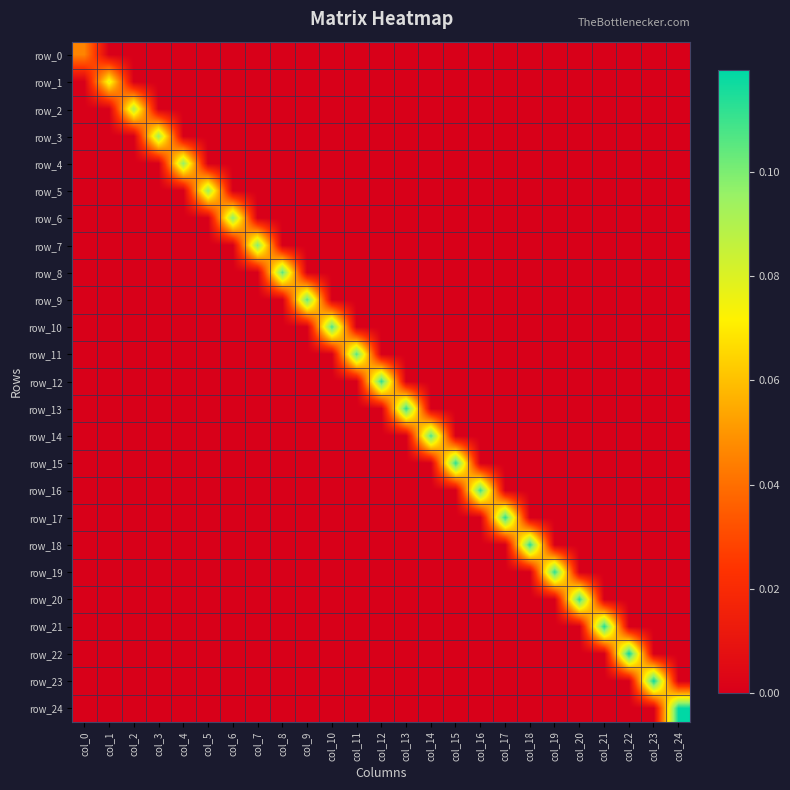

Reading left to right, what are all the values shown in this chart?

row_0: col_0=0.0	col_1=0.0	col_2=0.0	col_3=0.0	col_4=0.0	col_5=0.0	col_6=0.0	col_7=0.0	col_8=0.0	col_9=0.0	col_10=0.0	col_11=0.0	col_12=0.0	col_13=0.0	col_14=0.0	col_15=0.0	col_16=0.0	col_17=0.0	col_18=0.0	col_19=0.0	col_20=0.0	col_21=0.0	col_22=0.0	col_23=0.0	col_24=0.0
row_1: col_0=0.0	col_1=0.1	col_2=0.0	col_3=0.0	col_4=0.0	col_5=0.0	col_6=0.0	col_7=0.0	col_8=0.0	col_9=0.0	col_10=0.0	col_11=0.0	col_12=0.0	col_13=0.0	col_14=0.0	col_15=0.0	col_16=0.0	col_17=0.0	col_18=0.0	col_19=0.0	col_20=0.0	col_21=0.0	col_22=0.0	col_23=0.0	col_24=0.0
row_2: col_0=0.0	col_1=0.0	col_2=0.1	col_3=0.0	col_4=0.0	col_5=0.0	col_6=0.0	col_7=0.0	col_8=0.0	col_9=0.0	col_10=0.0	col_11=0.0	col_12=0.0	col_13=0.0	col_14=0.0	col_15=0.0	col_16=0.0	col_17=0.0	col_18=0.0	col_19=0.0	col_20=0.0	col_21=0.0	col_22=0.0	col_23=0.0	col_24=0.0
row_3: col_0=0.0	col_1=0.0	col_2=0.0	col_3=0.1	col_4=0.0	col_5=0.0	col_6=0.0	col_7=0.0	col_8=0.0	col_9=0.0	col_10=0.0	col_11=0.0	col_12=0.0	col_13=0.0	col_14=0.0	col_15=0.0	col_16=0.0	col_17=0.0	col_18=0.0	col_19=0.0	col_20=0.0	col_21=0.0	col_22=0.0	col_23=0.0	col_24=0.0
row_4: col_0=0.0	col_1=0.0	col_2=0.0	col_3=0.0	col_4=0.1	col_5=0.0	col_6=0.0	col_7=0.0	col_8=0.0	col_9=0.0	col_10=0.0	col_11=0.0	col_12=0.0	col_13=0.0	col_14=0.0	col_15=0.0	col_16=0.0	col_17=0.0	col_18=0.0	col_19=0.0	col_20=0.0	col_21=0.0	col_22=0.0	col_23=0.0	col_24=0.0
row_5: col_0=0.0	col_1=0.0	col_2=0.0	col_3=0.0	col_4=0.0	col_5=0.1	col_6=0.0	col_7=0.0	col_8=0.0	col_9=0.0	col_10=0.0	col_11=0.0	col_12=0.0	col_13=0.0	col_14=0.0	col_15=0.0	col_16=0.0	col_17=0.0	col_18=0.0	col_19=0.0	col_20=0.0	col_21=0.0	col_22=0.0	col_23=0.0	col_24=0.0
row_6: col_0=0.0	col_1=0.0	col_2=0.0	col_3=0.0	col_4=0.0	col_5=0.0	col_6=0.1	col_7=0.0	col_8=0.0	col_9=0.0	col_10=0.0	col_11=0.0	col_12=0.0	col_13=0.0	col_14=0.0	col_15=0.0	col_16=0.0	col_17=0.0	col_18=0.0	col_19=0.0	col_20=0.0	col_21=0.0	col_22=0.0	col_23=0.0	col_24=0.0
row_7: col_0=0.0	col_1=0.0	col_2=0.0	col_3=0.0	col_4=0.0	col_5=0.0	col_6=0.0	col_7=0.1	col_8=0.0	col_9=0.0	col_10=0.0	col_11=0.0	col_12=0.0	col_13=0.0	col_14=0.0	col_15=0.0	col_16=0.0	col_17=0.0	col_18=0.0	col_19=0.0	col_20=0.0	col_21=0.0	col_22=0.0	col_23=0.0	col_24=0.0
row_8: col_0=0.0	col_1=0.0	col_2=0.0	col_3=0.0	col_4=0.0	col_5=0.0	col_6=0.0	col_7=0.0	col_8=0.1	col_9=0.0	col_10=0.0	col_11=0.0	col_12=0.0	col_13=0.0	col_14=0.0	col_15=0.0	col_16=0.0	col_17=0.0	col_18=0.0	col_19=0.0	col_20=0.0	col_21=0.0	col_22=0.0	col_23=0.0	col_24=0.0
row_9: col_0=0.0	col_1=0.0	col_2=0.0	col_3=0.0	col_4=0.0	col_5=0.0	col_6=0.0	col_7=0.0	col_8=0.0	col_9=0.1	col_10=0.0	col_11=0.0	col_12=0.0	col_13=0.0	col_14=0.0	col_15=0.0	col_16=0.0	col_17=0.0	col_18=0.0	col_19=0.0	col_20=0.0	col_21=0.0	col_22=0.0	col_23=0.0	col_24=0.0
row_10: col_0=0.0	col_1=0.0	col_2=0.0	col_3=0.0	col_4=0.0	col_5=0.0	col_6=0.0	col_7=0.0	col_8=0.0	col_9=0.0	col_10=0.1	col_11=0.0	col_12=0.0	col_13=0.0	col_14=0.0	col_15=0.0	col_16=0.0	col_17=0.0	col_18=0.0	col_19=0.0	col_20=0.0	col_21=0.0	col_22=0.0	col_23=0.0	col_24=0.0
row_11: col_0=0.0	col_1=0.0	col_2=0.0	col_3=0.0	col_4=0.0	col_5=0.0	col_6=0.0	col_7=0.0	col_8=0.0	col_9=0.0	col_10=0.0	col_11=0.1	col_12=0.0	col_13=0.0	col_14=0.0	col_15=0.0	col_16=0.0	col_17=0.0	col_18=0.0	col_19=0.0	col_20=0.0	col_21=0.0	col_22=0.0	col_23=0.0	col_24=0.0
row_12: col_0=0.0	col_1=0.0	col_2=0.0	col_3=0.0	col_4=0.0	col_5=0.0	col_6=0.0	col_7=0.0	col_8=0.0	col_9=0.0	col_10=0.0	col_11=0.0	col_12=0.1	col_13=0.0	col_14=0.0	col_15=0.0	col_16=0.0	col_17=0.0	col_18=0.0	col_19=0.0	col_20=0.0	col_21=0.0	col_22=0.0	col_23=0.0	col_24=0.0
row_13: col_0=0.0	col_1=0.0	col_2=0.0	col_3=0.0	col_4=0.0	col_5=0.0	col_6=0.0	col_7=0.0	col_8=0.0	col_9=0.0	col_10=0.0	col_11=0.0	col_12=0.0	col_13=0.1	col_14=0.0	col_15=0.0	col_16=0.0	col_17=0.0	col_18=0.0	col_19=0.0	col_20=0.0	col_21=0.0	col_22=0.0	col_23=0.0	col_24=0.0
row_14: col_0=0.0	col_1=0.0	col_2=0.0	col_3=0.0	col_4=0.0	col_5=0.0	col_6=0.0	col_7=0.0	col_8=0.0	col_9=0.0	col_10=0.0	col_11=0.0	col_12=0.0	col_13=0.0	col_14=0.1	col_15=0.0	col_16=0.0	col_17=0.0	col_18=0.0	col_19=0.0	col_20=0.0	col_21=0.0	col_22=0.0	col_23=0.0	col_24=0.0
row_15: col_0=0.0	col_1=0.0	col_2=0.0	col_3=0.0	col_4=0.0	col_5=0.0	col_6=0.0	col_7=0.0	col_8=0.0	col_9=0.0	col_10=0.0	col_11=0.0	col_12=0.0	col_13=0.0	col_14=0.0	col_15=0.1	col_16=0.0	col_17=0.0	col_18=0.0	col_19=0.0	col_20=0.0	col_21=0.0	col_22=0.0	col_23=0.0	col_24=0.0
row_16: col_0=0.0	col_1=0.0	col_2=0.0	col_3=0.0	col_4=0.0	col_5=0.0	col_6=0.0	col_7=0.0	col_8=0.0	col_9=0.0	col_10=0.0	col_11=0.0	col_12=0.0	col_13=0.0	col_14=0.0	col_15=0.0	col_16=0.1	col_17=0.0	col_18=0.0	col_19=0.0	col_20=0.0	col_21=0.0	col_22=0.0	col_23=0.0	col_24=0.0
row_17: col_0=0.0	col_1=0.0	col_2=0.0	col_3=0.0	col_4=0.0	col_5=0.0	col_6=0.0	col_7=0.0	col_8=0.0	col_9=0.0	col_10=0.0	col_11=0.0	col_12=0.0	col_13=0.0	col_14=0.0	col_15=0.0	col_16=0.0	col_17=0.1	col_18=0.0	col_19=0.0	col_20=0.0	col_21=0.0	col_22=0.0	col_23=0.0	col_24=0.0
row_18: col_0=0.0	col_1=0.0	col_2=0.0	col_3=0.0	col_4=0.0	col_5=0.0	col_6=0.0	col_7=0.0	col_8=0.0	col_9=0.0	col_10=0.0	col_11=0.0	col_12=0.0	col_13=0.0	col_14=0.0	col_15=0.0	col_16=0.0	col_17=0.0	col_18=0.1	col_19=0.0	col_20=0.0	col_21=0.0	col_22=0.0	col_23=0.0	col_24=0.0
row_19: col_0=0.0	col_1=0.0	col_2=0.0	col_3=0.0	col_4=0.0	col_5=0.0	col_6=0.0	col_7=0.0	col_8=0.0	col_9=0.0	col_10=0.0	col_11=0.0	col_12=0.0	col_13=0.0	col_14=0.0	col_15=0.0	col_16=0.0	col_17=0.0	col_18=0.0	col_19=0.1	col_20=0.0	col_21=0.0	col_22=0.0	col_23=0.0	col_24=0.0
row_20: col_0=0.0	col_1=0.0	col_2=0.0	col_3=0.0	col_4=0.0	col_5=0.0	col_6=0.0	col_7=0.0	col_8=0.0	col_9=0.0	col_10=0.0	col_11=0.0	col_12=0.0	col_13=0.0	col_14=0.0	col_15=0.0	col_16=0.0	col_17=0.0	col_18=0.0	col_19=0.0	col_20=0.1	col_21=0.0	col_22=0.0	col_23=0.0	col_24=0.0
row_21: col_0=0.0	col_1=0.0	col_2=0.0	col_3=0.0	col_4=0.0	col_5=0.0	col_6=0.0	col_7=0.0	col_8=0.0	col_9=0.0	col_10=0.0	col_11=0.0	col_12=0.0	col_13=0.0	col_14=0.0	col_15=0.0	col_16=0.0	col_17=0.0	col_18=0.0	col_19=0.0	col_20=0.0	col_21=0.1	col_22=0.0	col_23=0.0	col_24=0.0
row_22: col_0=0.0	col_1=0.0	col_2=0.0	col_3=0.0	col_4=0.0	col_5=0.0	col_6=0.0	col_7=0.0	col_8=0.0	col_9=0.0	col_10=0.0	col_11=0.0	col_12=0.0	col_13=0.0	col_14=0.0	col_15=0.0	col_16=0.0	col_17=0.0	col_18=0.0	col_19=0.0	col_20=0.0	col_21=0.0	col_22=0.1	col_23=0.0	col_24=0.0
row_23: col_0=0.0	col_1=0.0	col_2=0.0	col_3=0.0	col_4=0.0	col_5=0.0	col_6=0.0	col_7=0.0	col_8=0.0	col_9=0.0	col_10=0.0	col_11=0.0	col_12=0.0	col_13=0.0	col_14=0.0	col_15=0.0	col_16=0.0	col_17=0.0	col_18=0.0	col_19=0.0	col_20=0.0	col_21=0.0	col_22=0.0	col_23=0.1	col_24=0.0
row_24: col_0=0.0	col_1=0.0	col_2=0.0	col_3=0.0	col_4=0.0	col_5=0.0	col_6=0.0	col_7=0.0	col_8=0.0	col_9=0.0	col_10=0.0	col_11=0.0	col_12=0.0	col_13=0.0	col_14=0.0	col_15=0.0	col_16=0.0	col_17=0.0	col_18=0.0	col_19=0.0	col_20=0.0	col_21=0.0	col_22=0.0	col_23=0.0	col_24=0.1